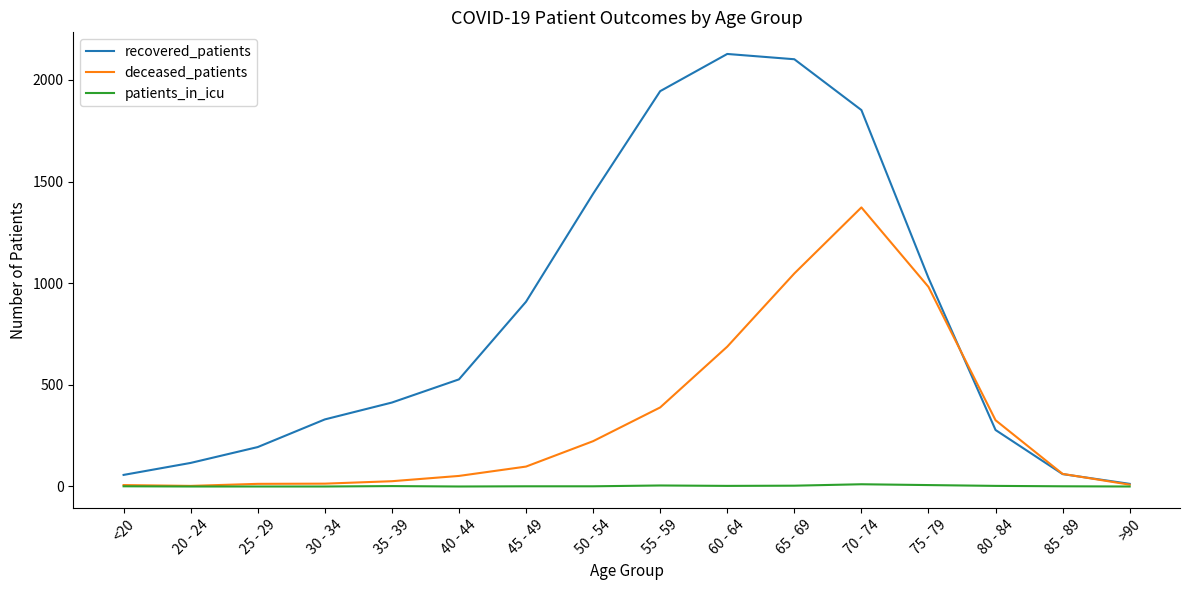

Which series has the largest range (max minus min)?

recovered_patients